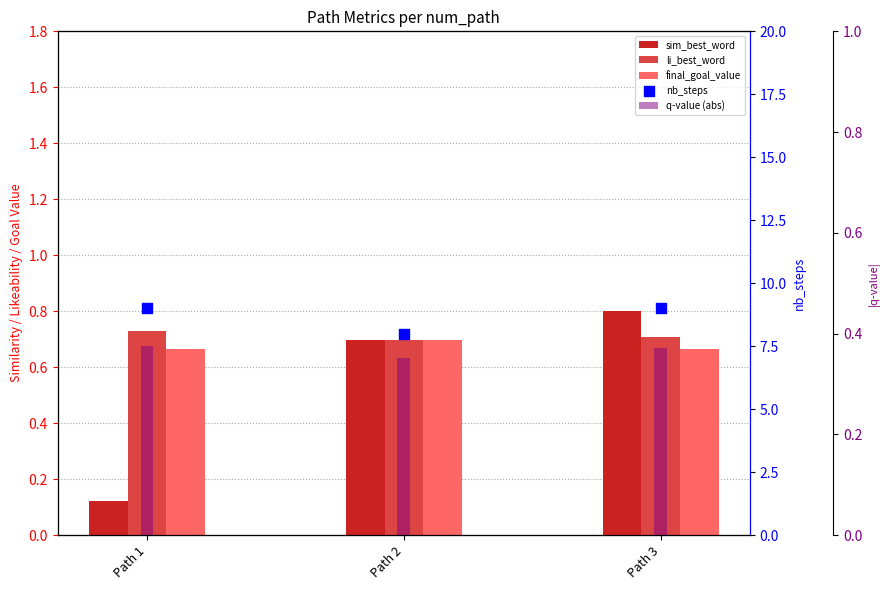

At which category is the sum across all series the highest?

Path 3